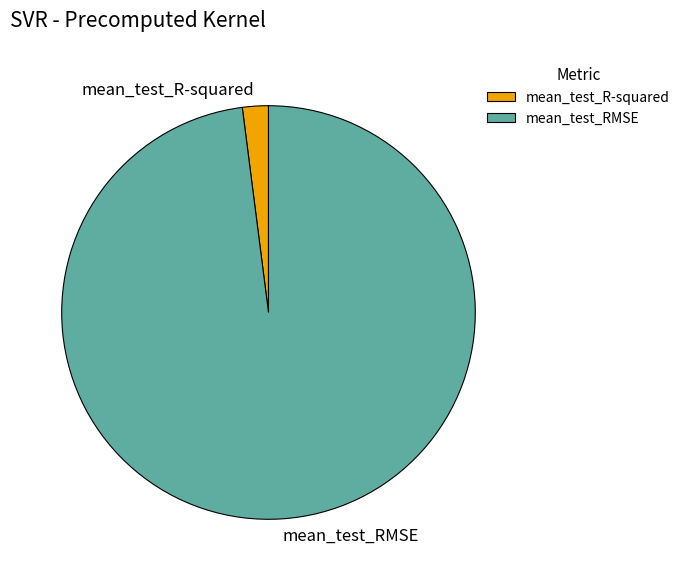

True or false: mean_test_R-squared accounts for 2% of the total.

True